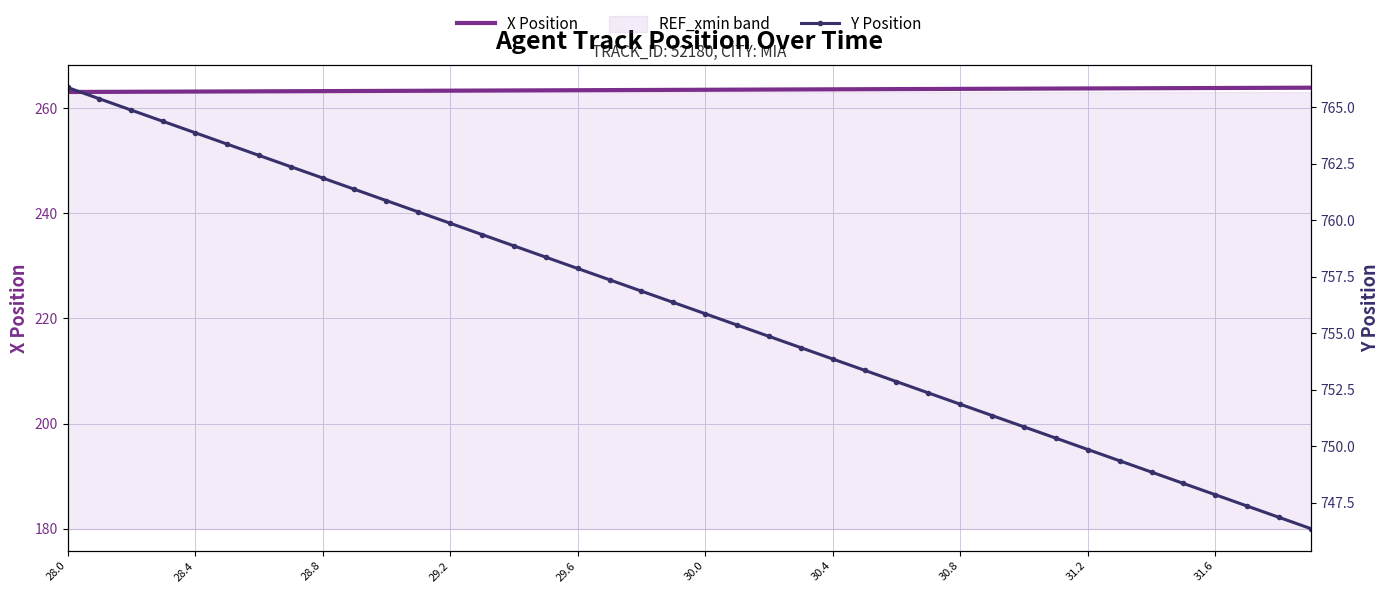

Which series has the largest total across all categories?

Y Position